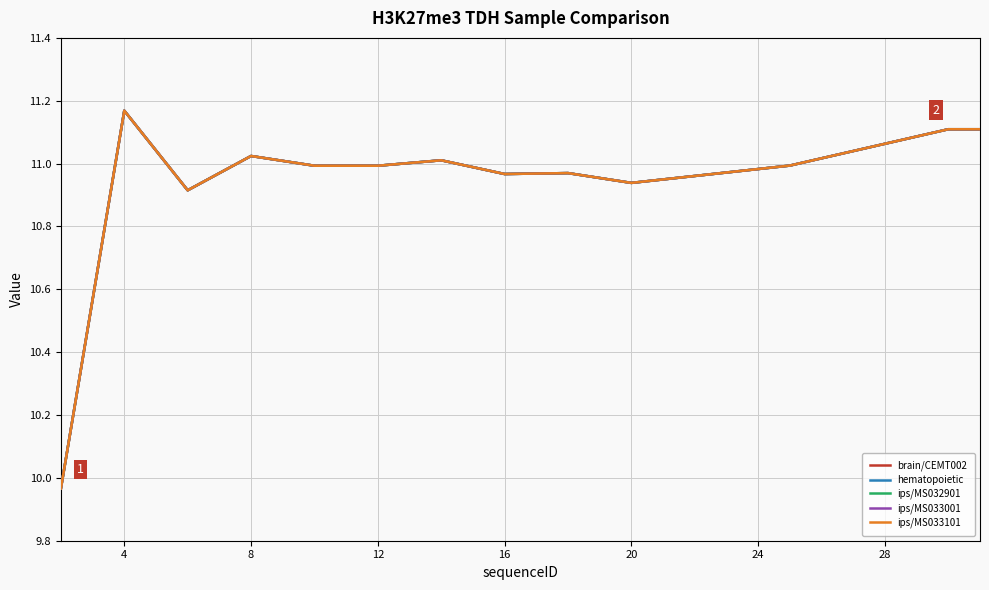

Is this an area chart (filled region under the line)?

No